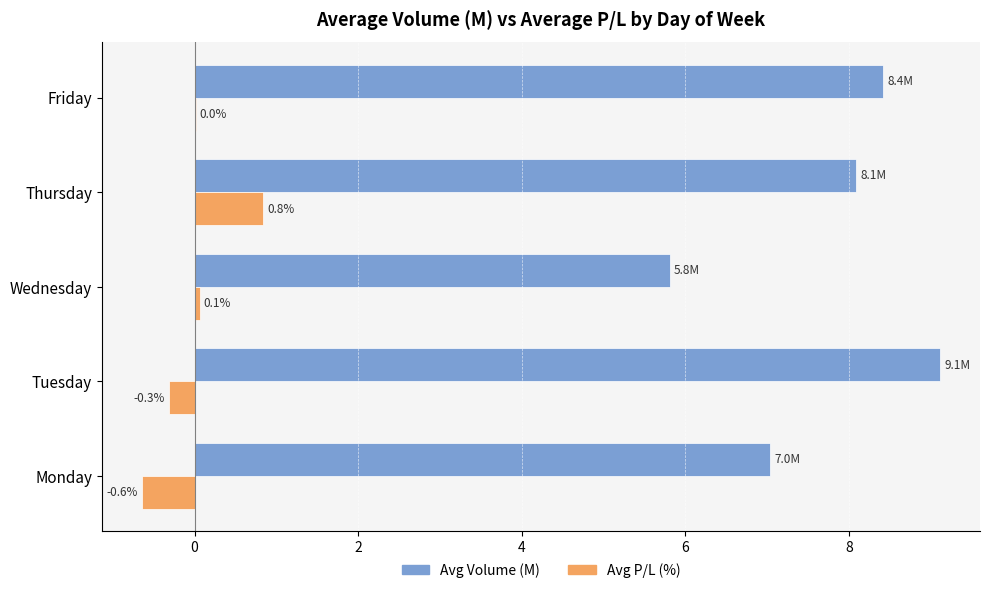

Read the Avg Volume (M) value at Friday.

8.4